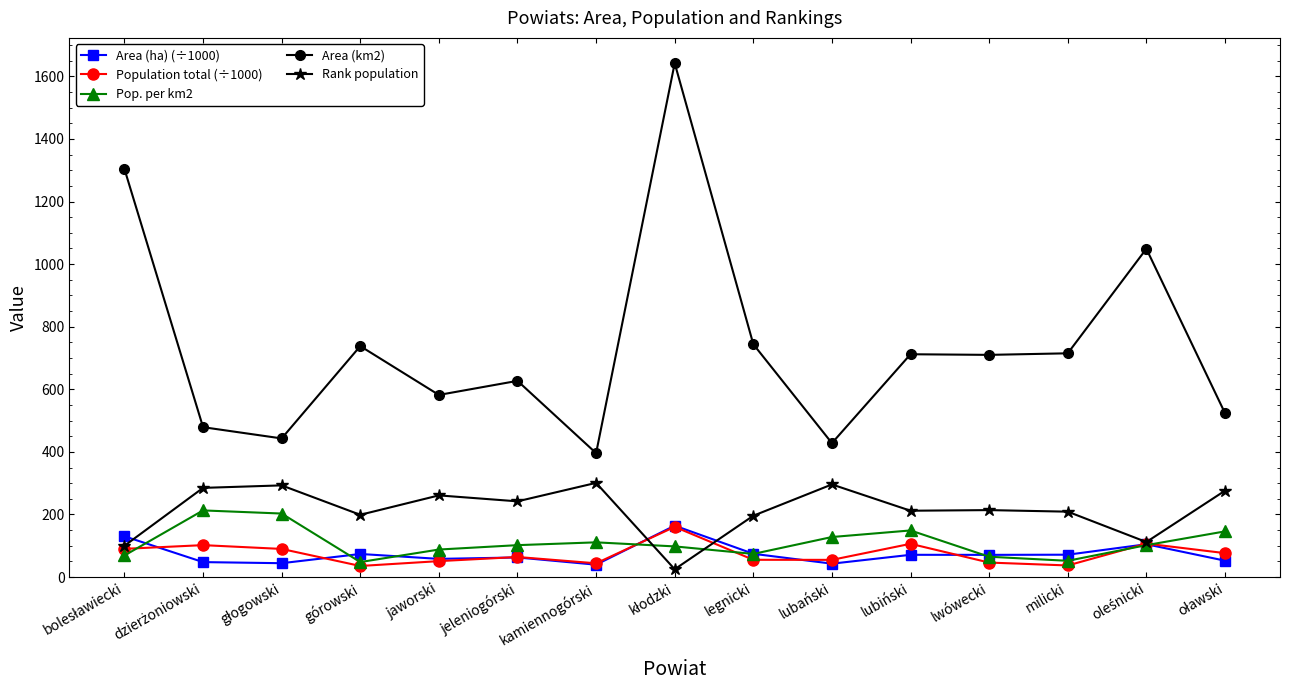

Between jeleniogórski and lubański, which series saw the biggest shift?

Area (km2)